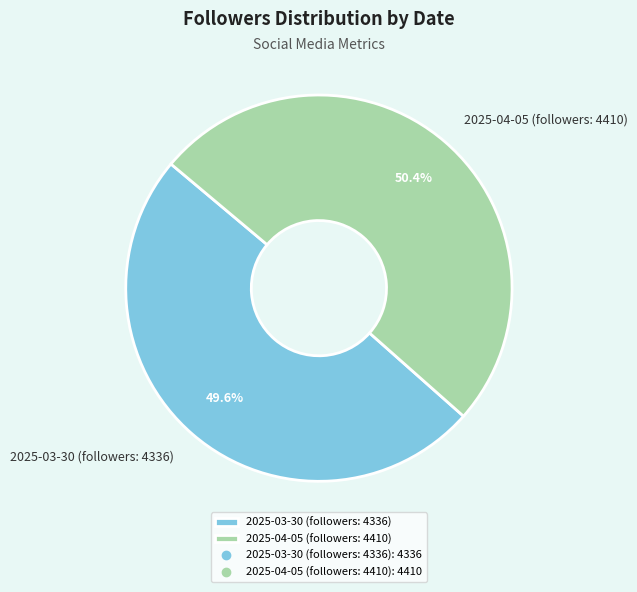

Approximately how many times larger is the value at 2025-04-05 (followers: 4410) compared to 2025-03-30 (followers: 4336)?

1.0